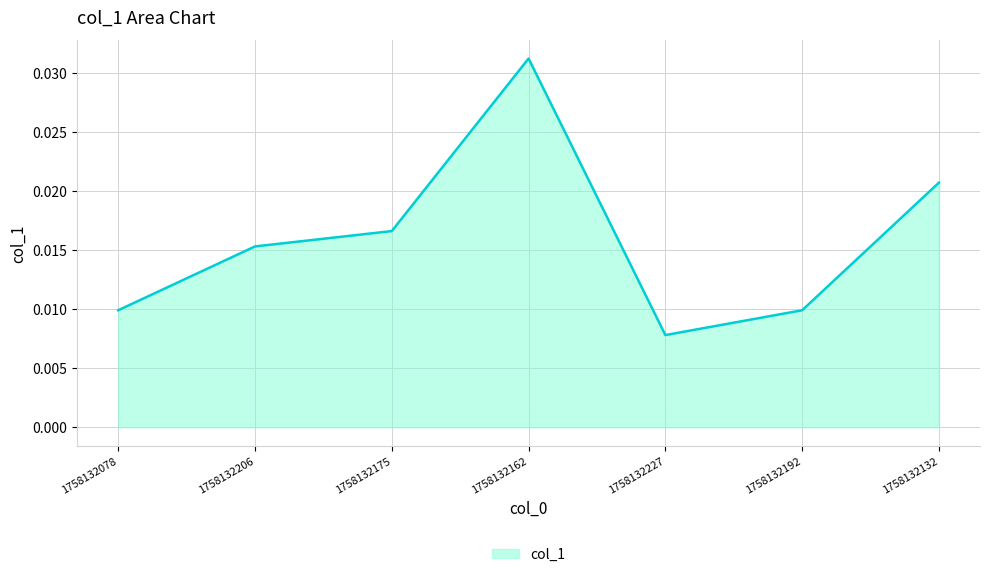

What position from the right is 1758132227?

3